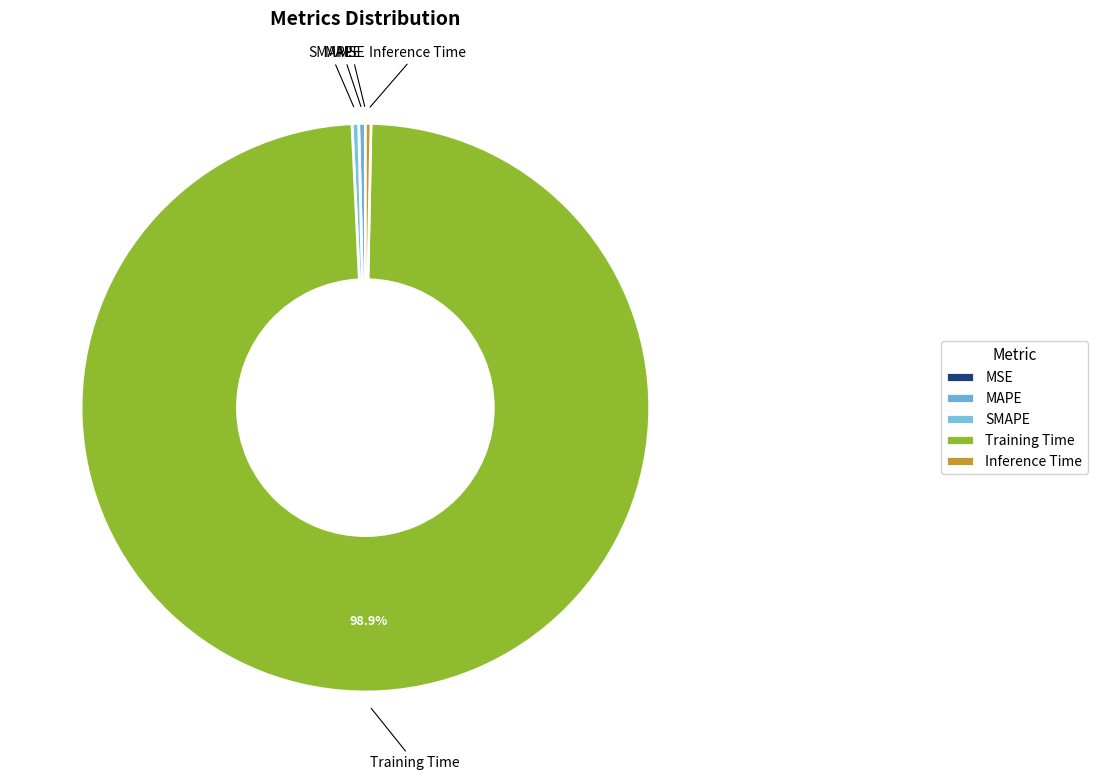

What is the largest slice in the pie chart?

Training Time